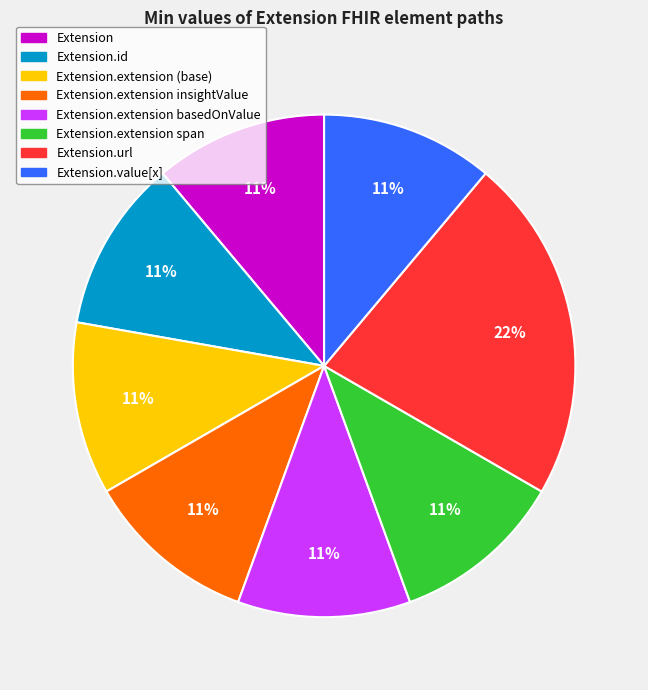

To the nearest percent, what is the difference between the largest and smallest slice percentages?

11%